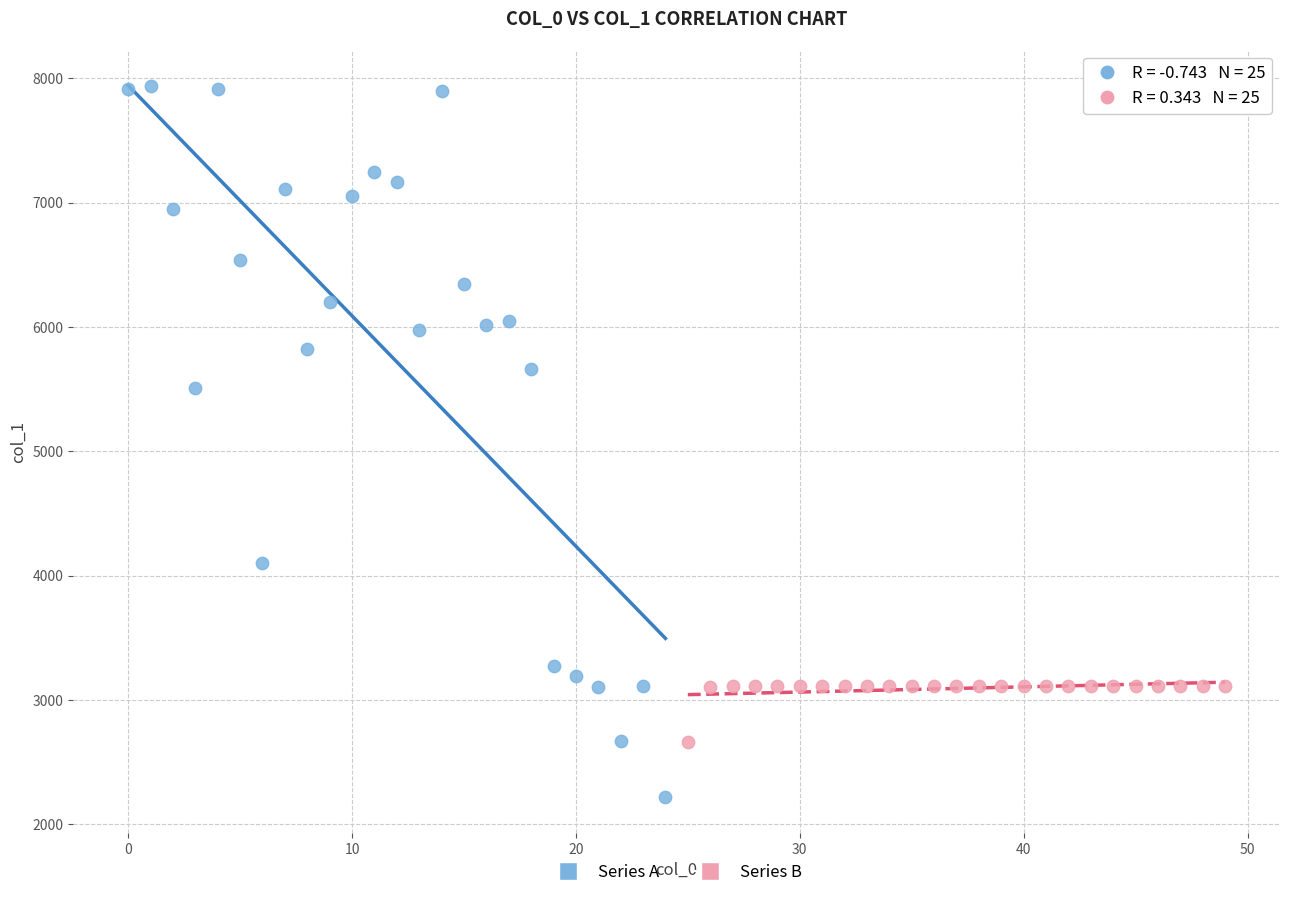

Which series reaches the maximum Y coordinate?

Series A